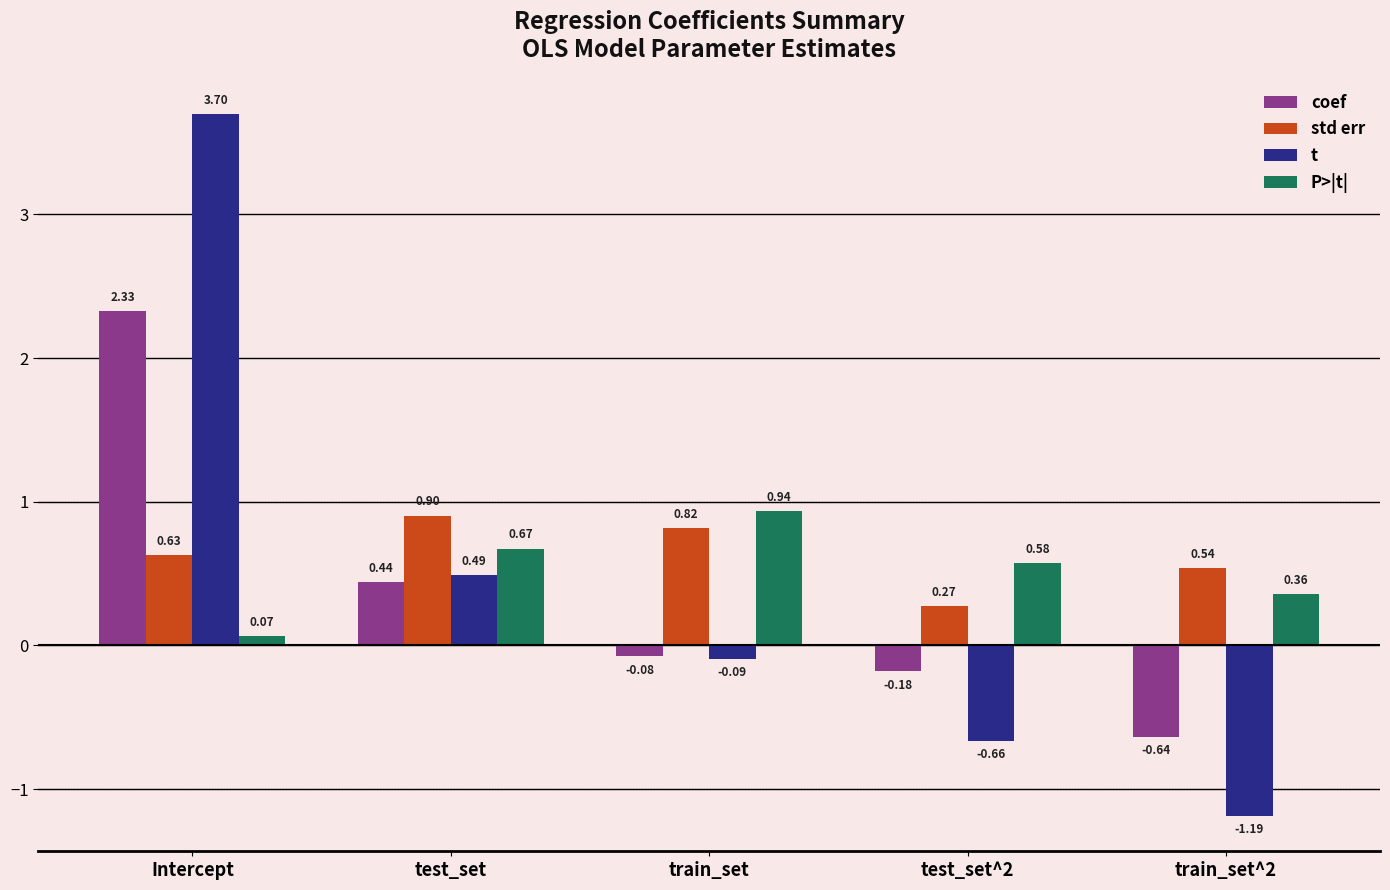

Is it true that t equals -1.1 at test_set^2?

False